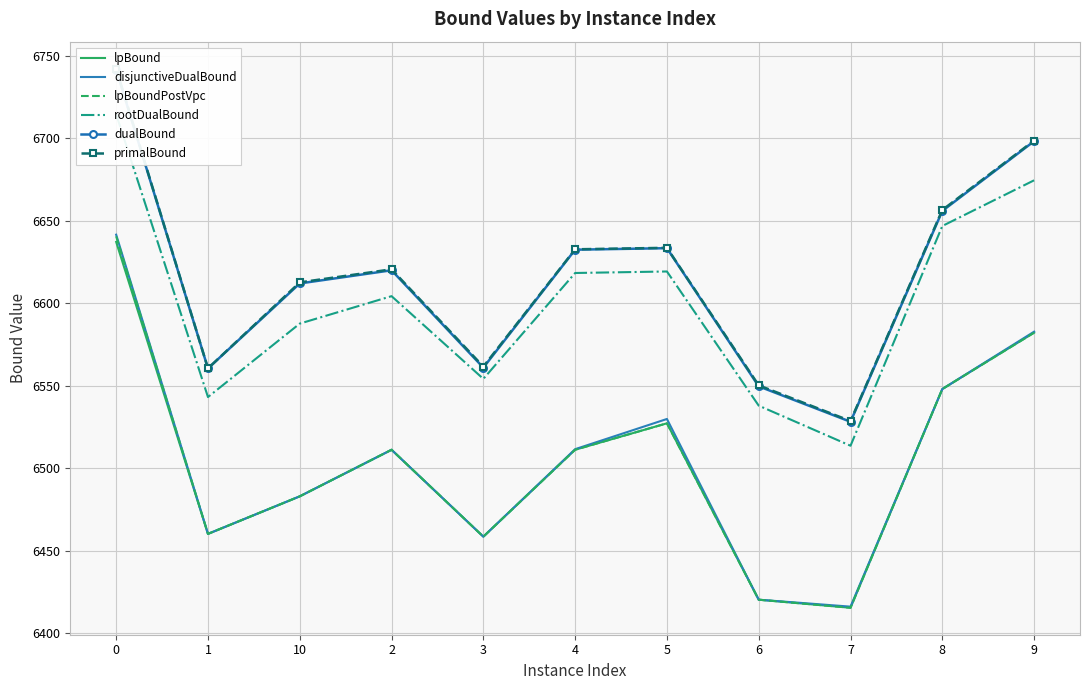

What is the maximum value for disjunctiveDualBound?

6641.6